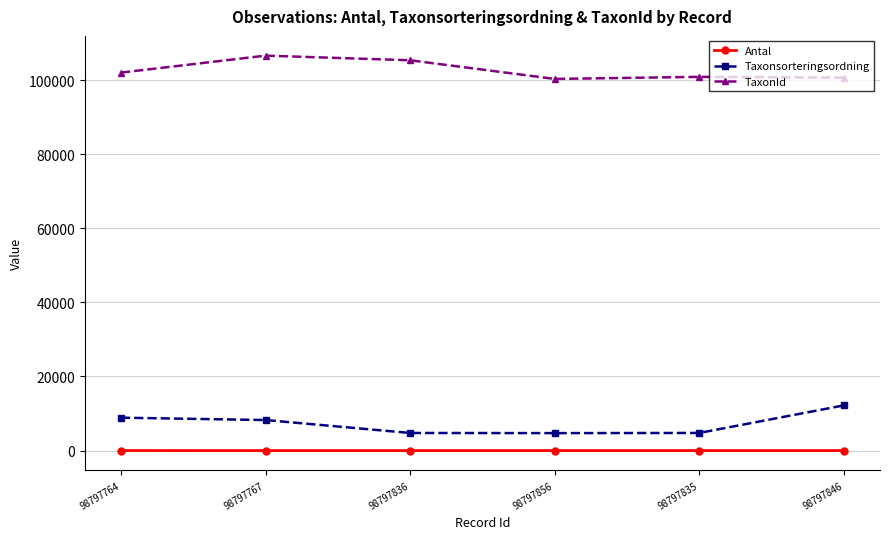

Which series has the widest spread of values?

Taxonsorteringsordning